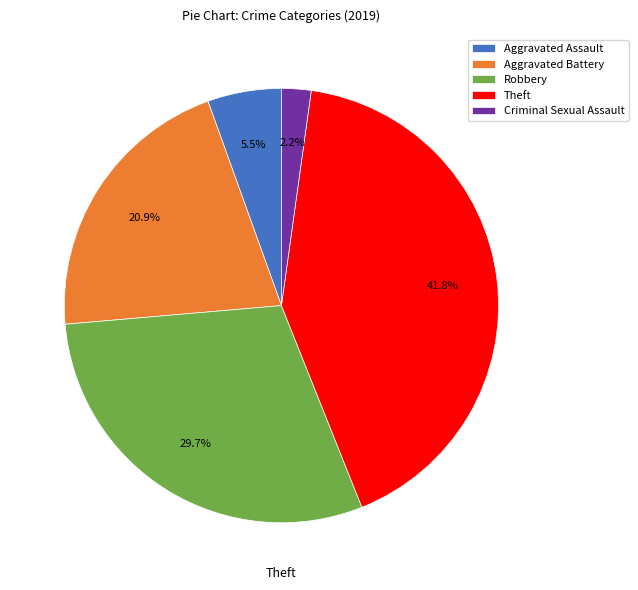

Does any single category account for the majority?

No